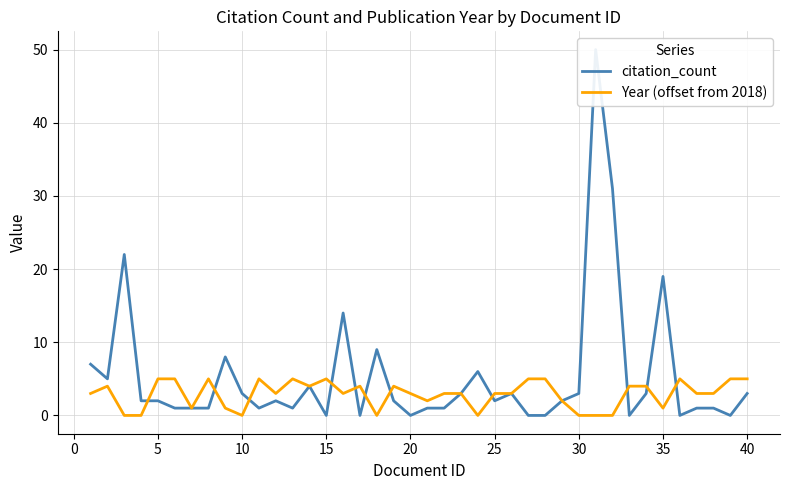

After their last crossing, which series has the higher values: Year (offset from 2018) or citation_count?

Year (offset from 2018)